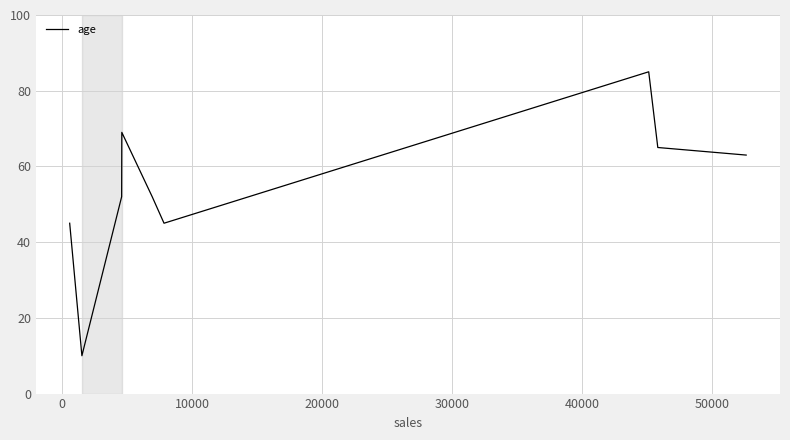

What is the difference between the maximum and minimum values?

75